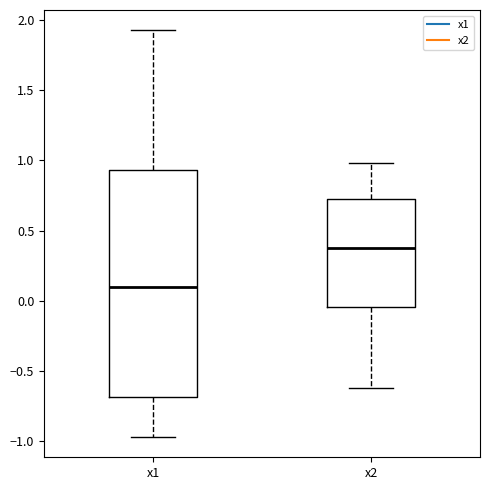

Which box's median line is the highest?

x2